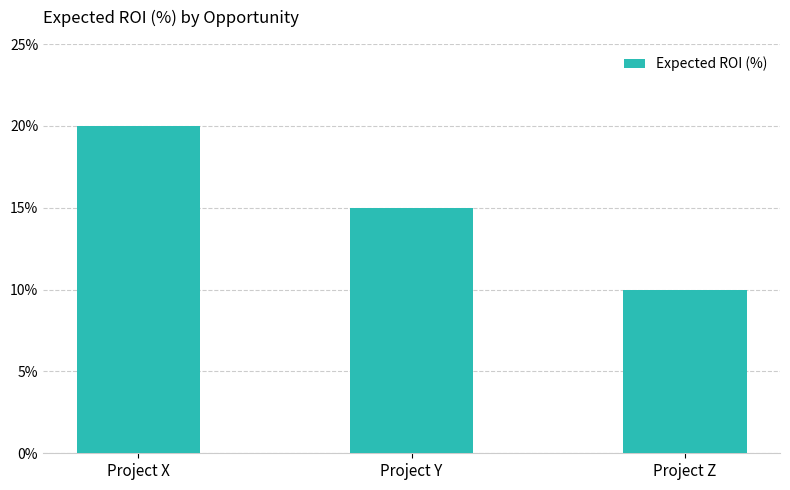

What is the greatest value displayed?

20